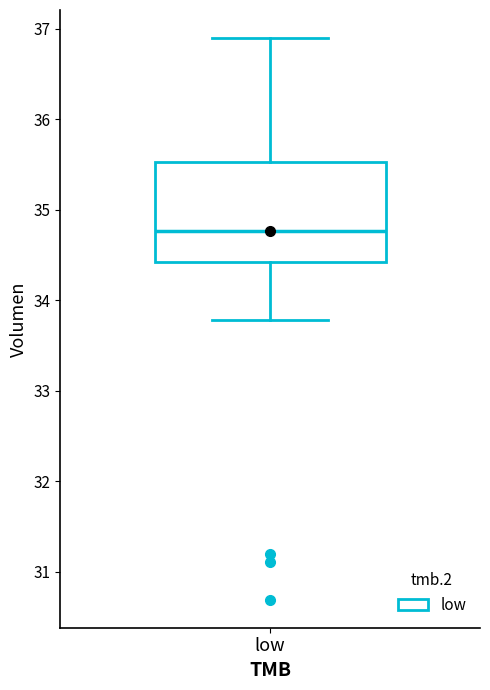

Transcribe this box plot: give where the median line is, the range the box spans, and where the two whiskers end, as read against the y-axis. The values are not printed on the chart, so give them approximately, as read against the axis.

median 34.8, box 34.4 to 35.5, whiskers 33.8 to 36.9